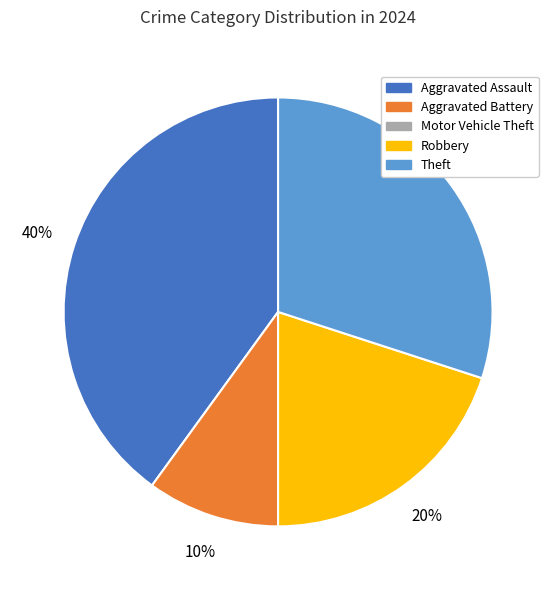

Between Theft and Robbery, which is larger?

Theft